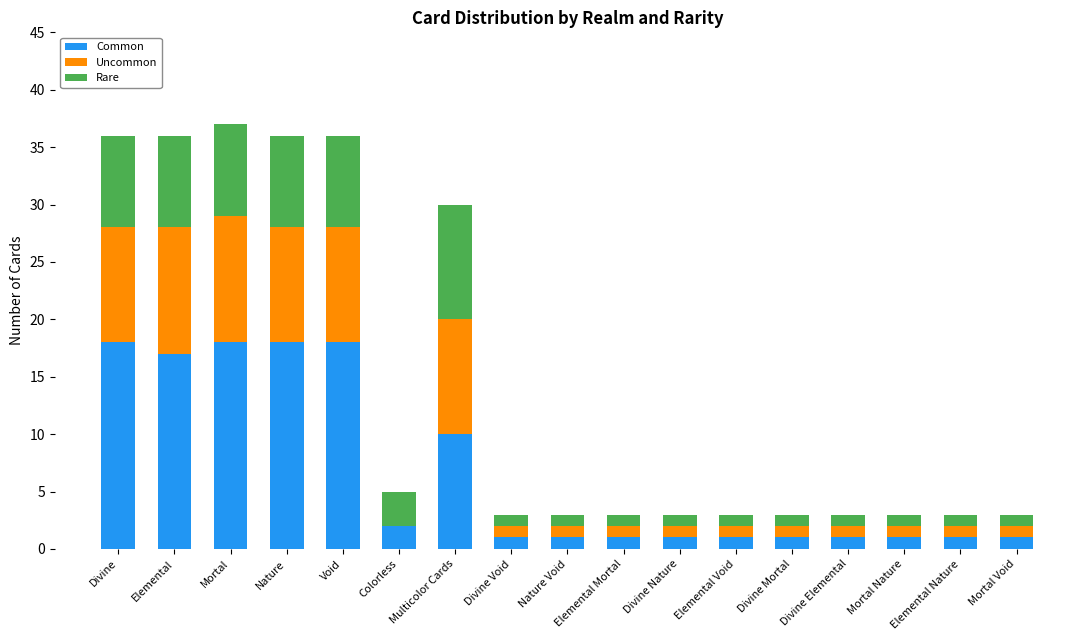

What is the total value across all series at Divine?

36